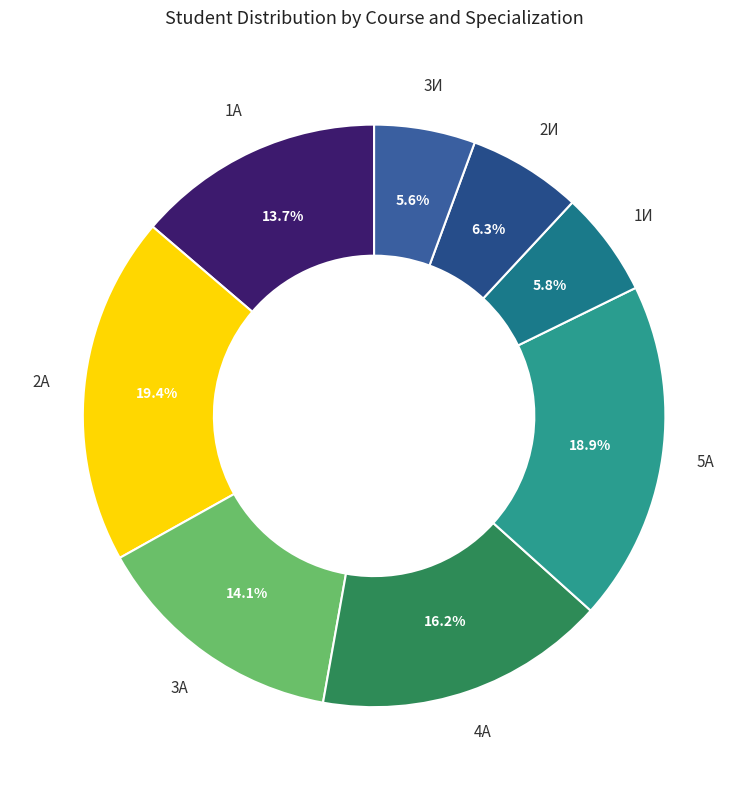

Do 4А and 5А together represent more than half of the pie?

No